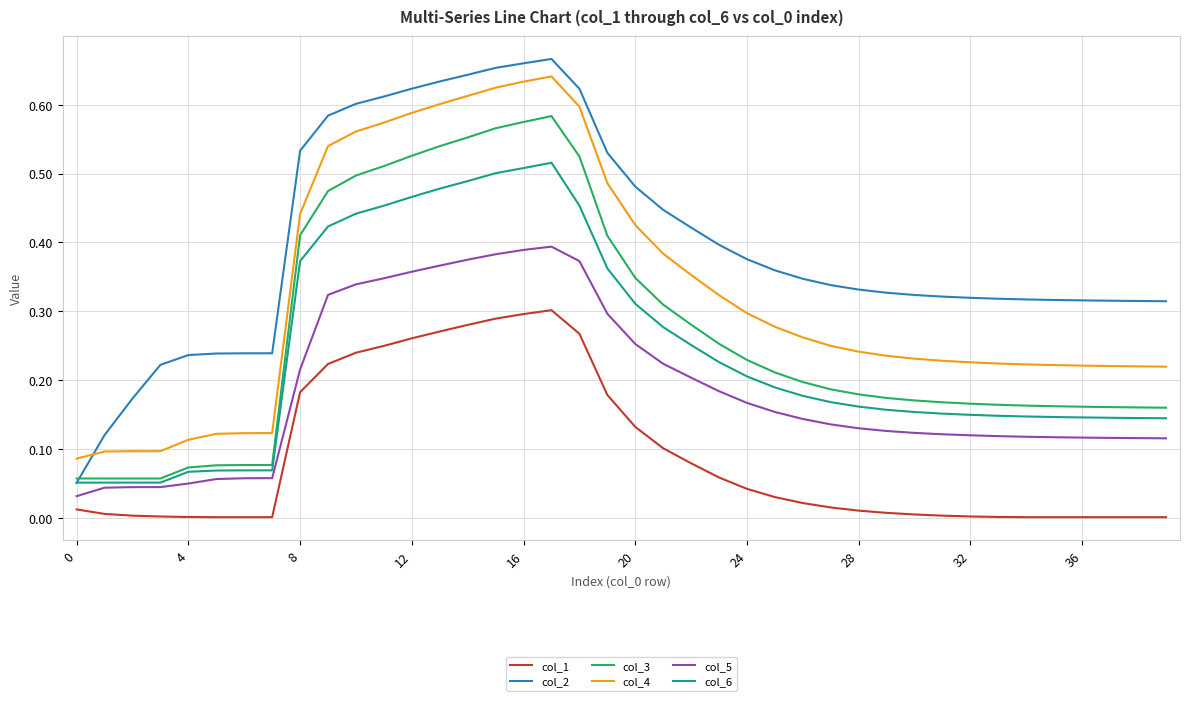

Which series has the largest total across all categories?

col_2